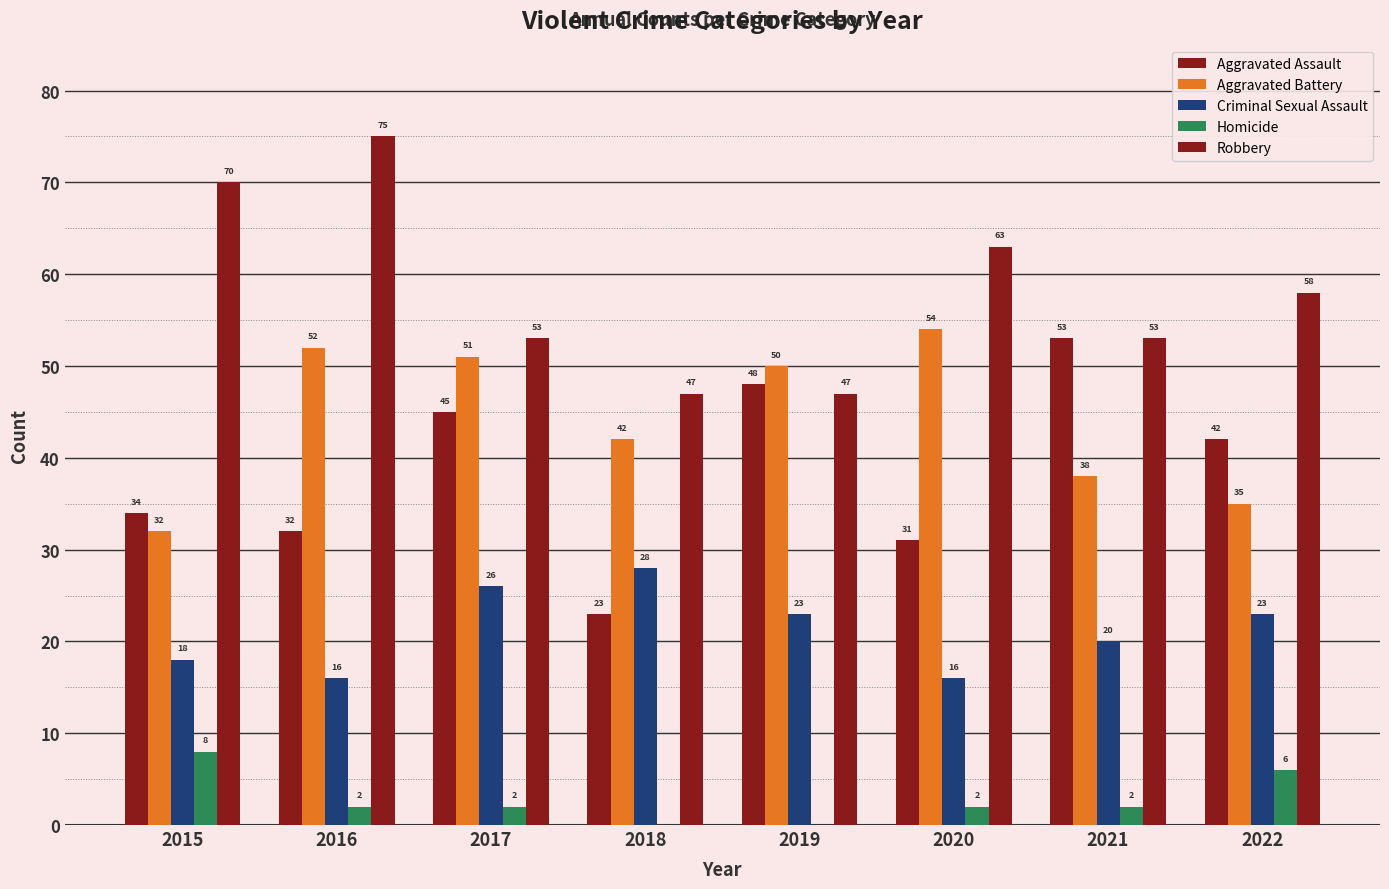

What is the greatest value displayed?

75